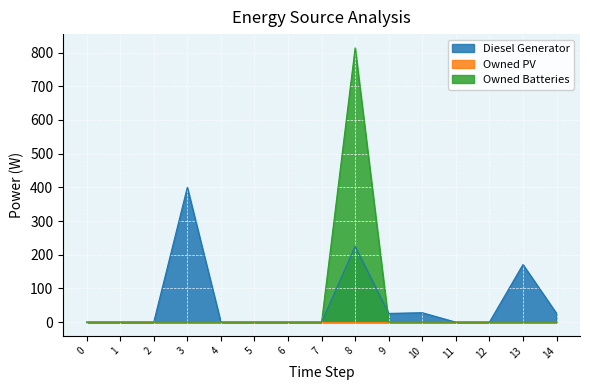

Which has a higher value, 7 or 13?

13